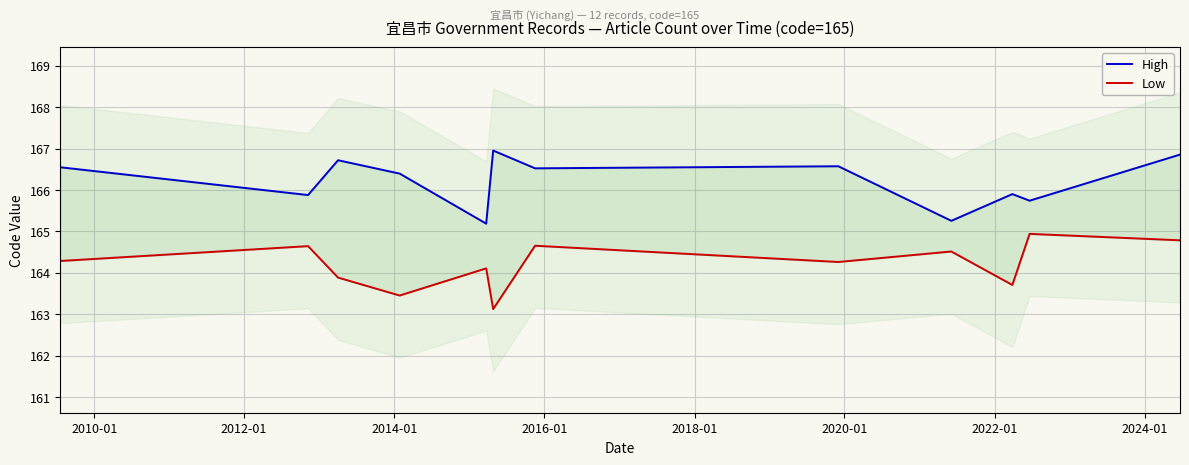

True or false: Low has more than 2 points higher than both neighbors.

True